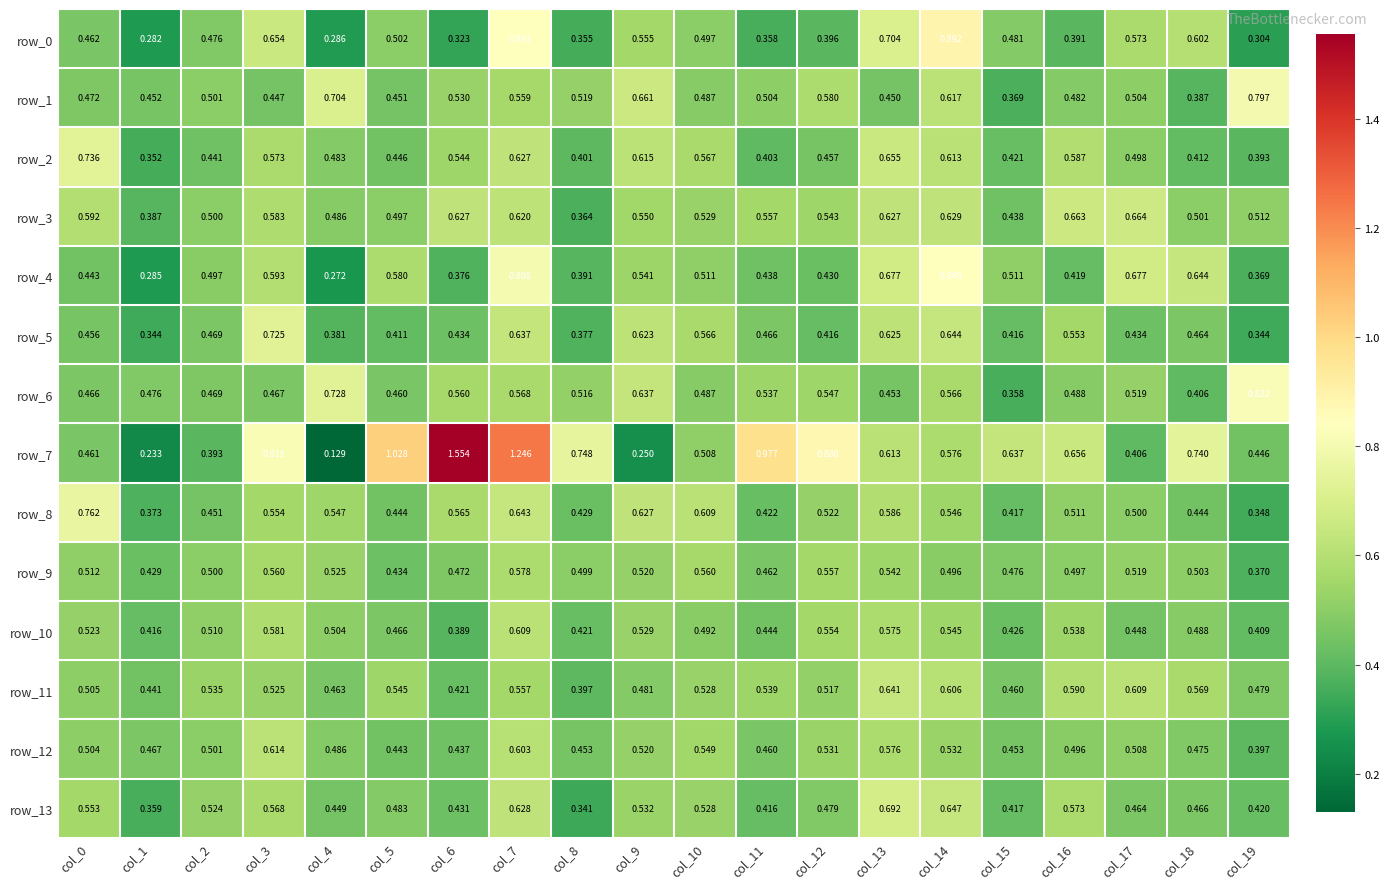

Count the number of categories in the chart.

20